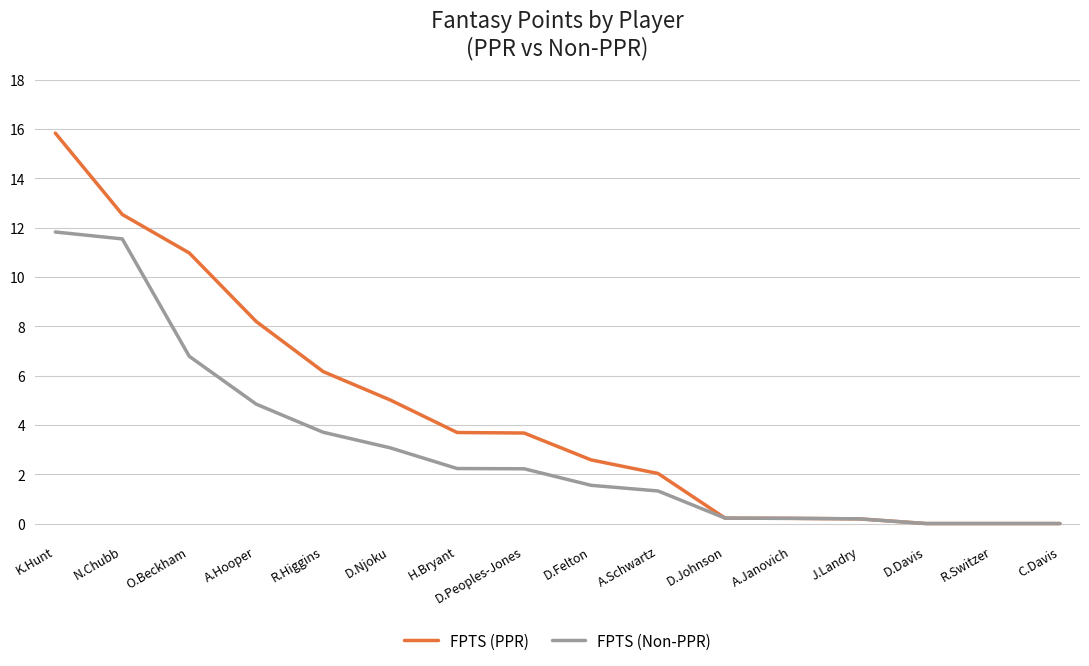

True or false: FPTS (PPR) has a value of 10.8 at R.Higgins.

False